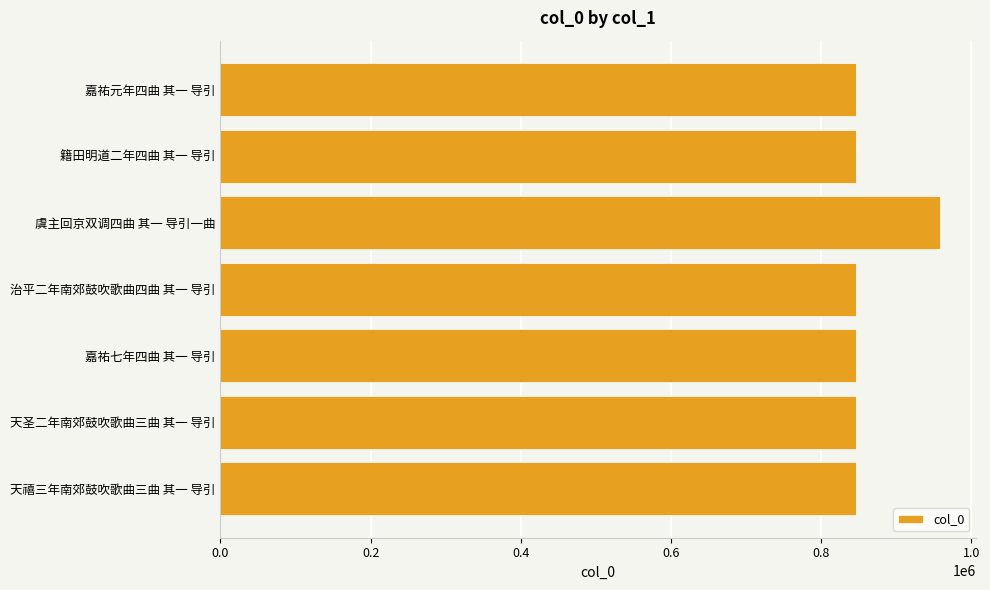

What is the average value?

862010